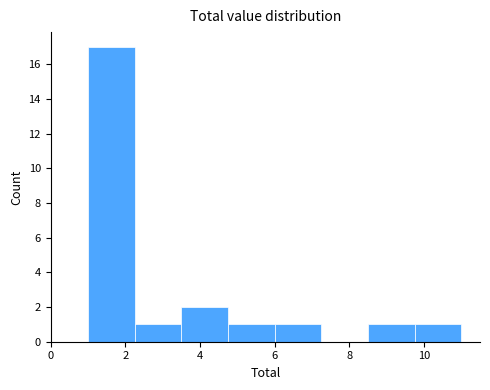

Over which range of the x-axis is the bar tallest?

1.00 to 2.25